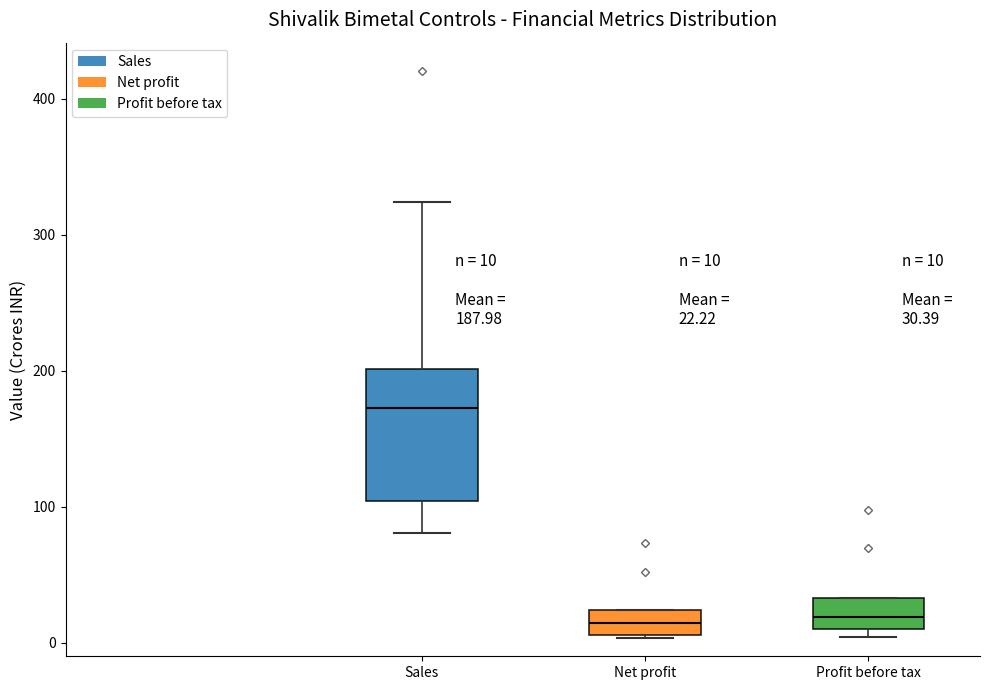

Comparing the boxes themselves (not the whiskers), which one is the tallest?

Sales